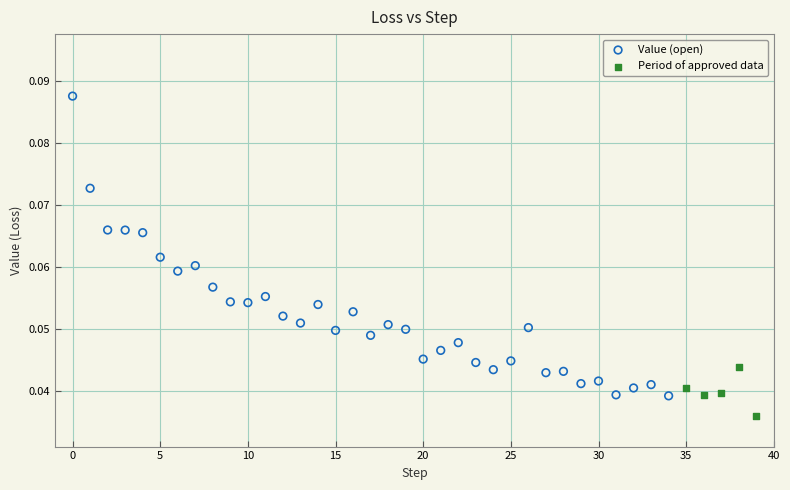

Which series has the largest Y range (max minus min)?

Value (open)